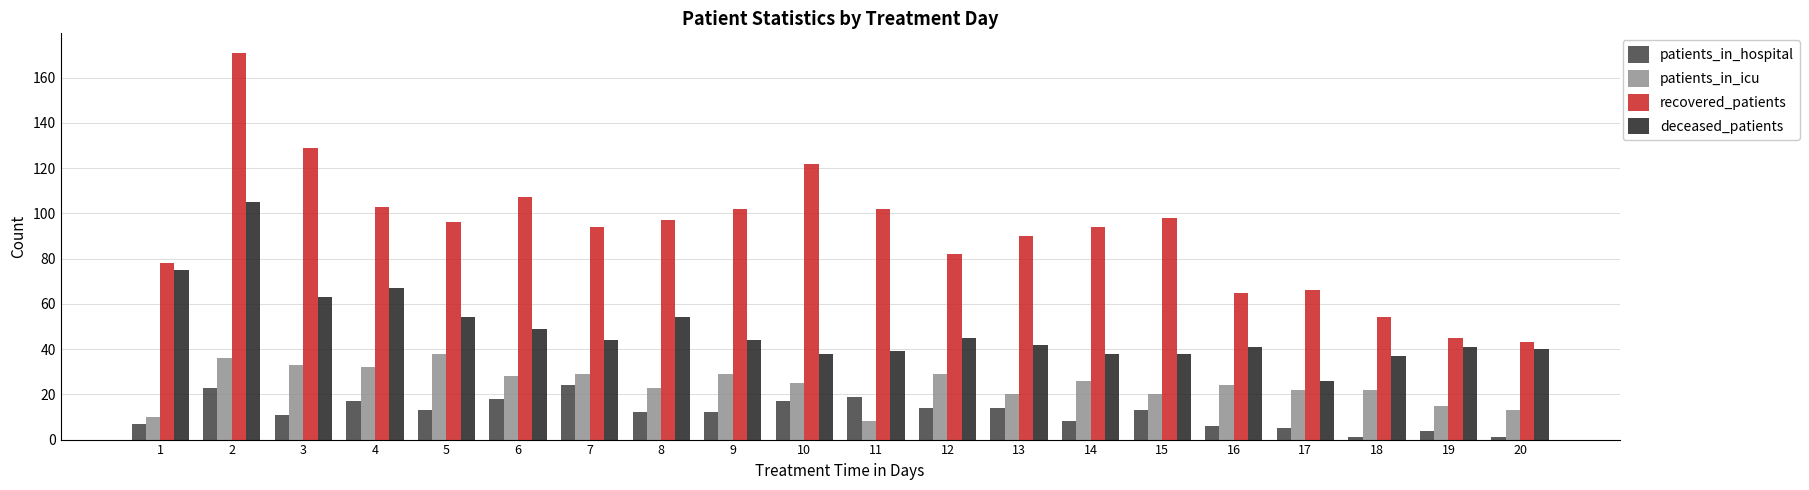

List the series in order of their peak value, lowest first.

patients_in_hospital, patients_in_icu, deceased_patients, recovered_patients